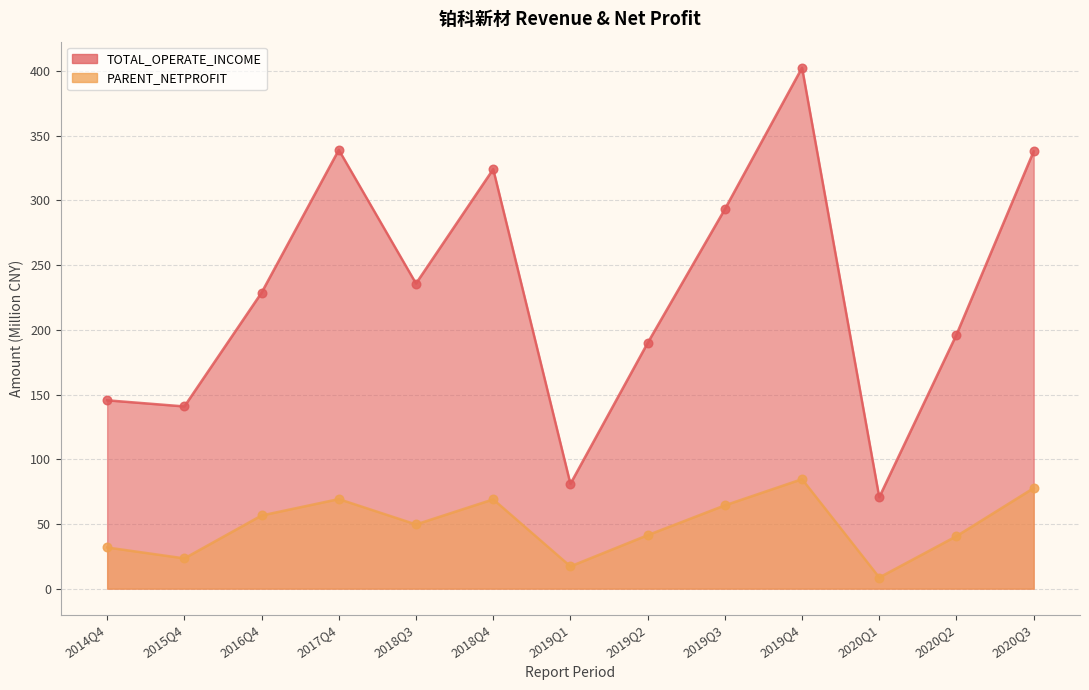

Is the value of PARENT_NETPROFIT at 2018Q3 greater than the value of TOTAL_OPERATE_INCOME at 2019Q3?

No